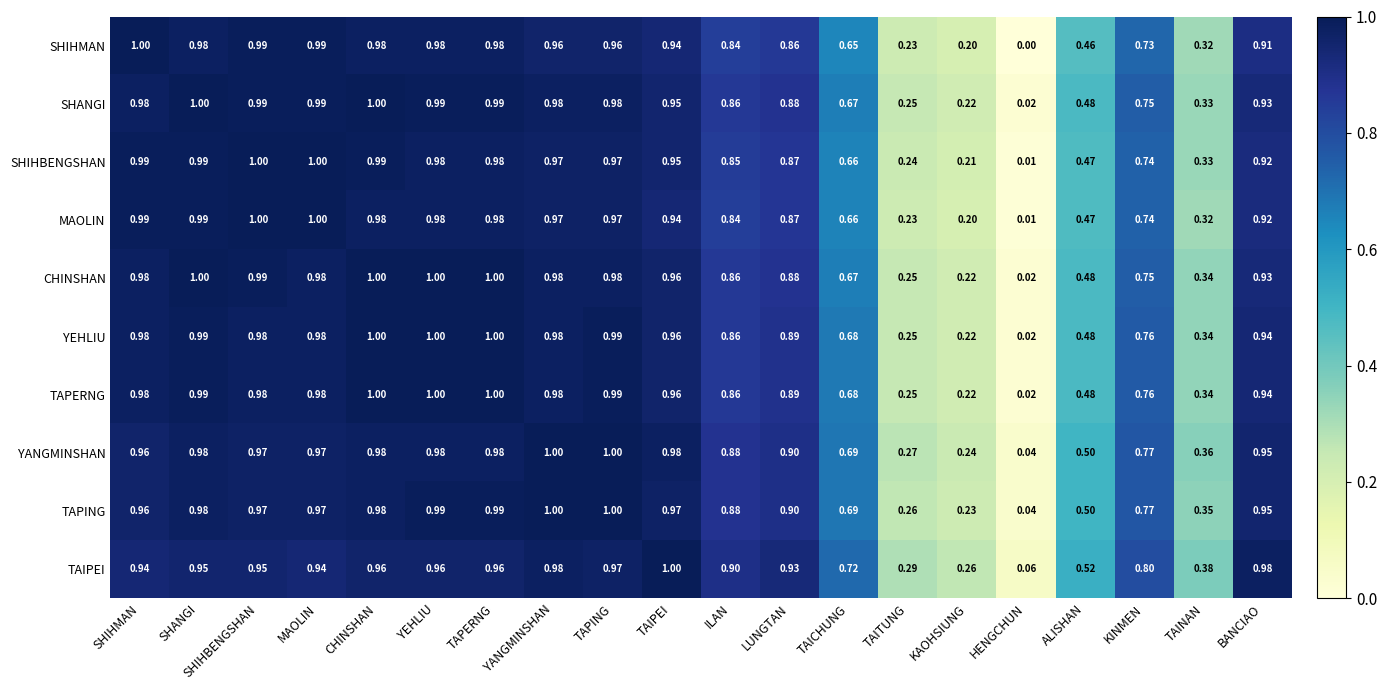

At which category is the sum across all series the highest?

CHINSHAN